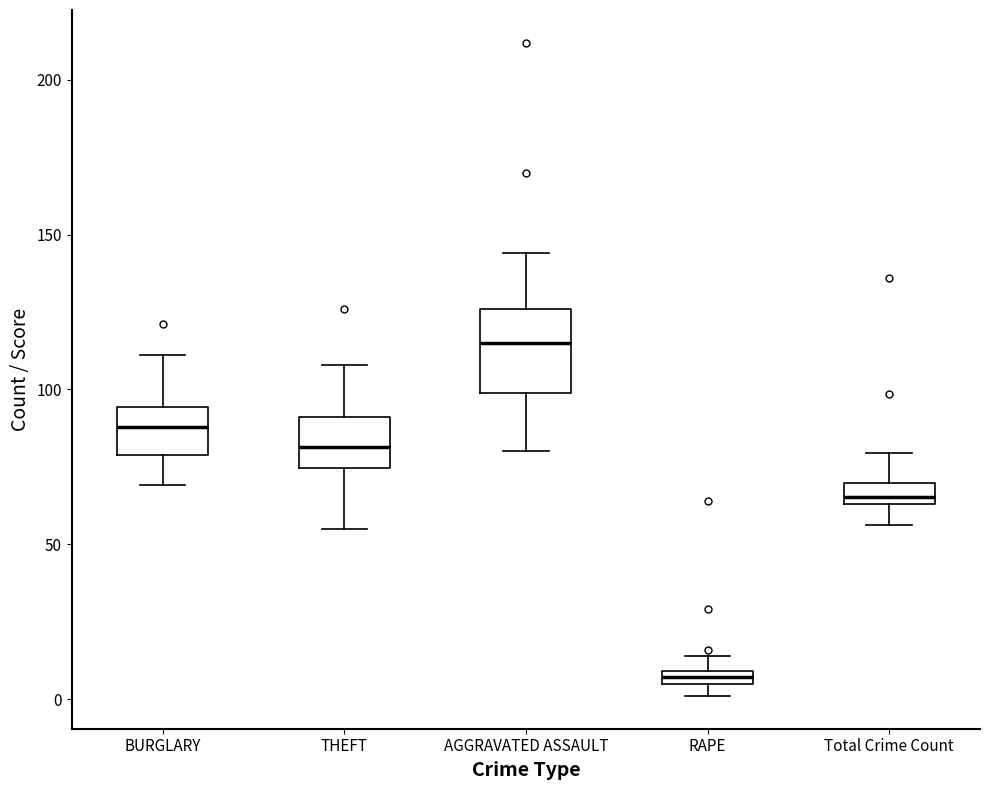

Comparing the boxes themselves (not the whiskers), which one is the tallest?

AGGRAVATED ASSAULT